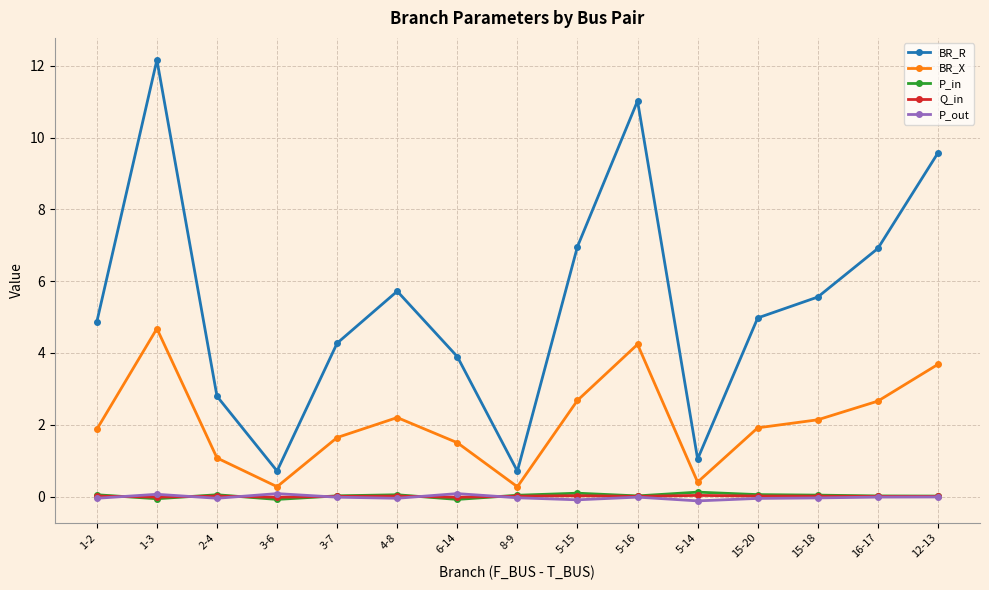

What is the total value across all series at 1-3?

16.8